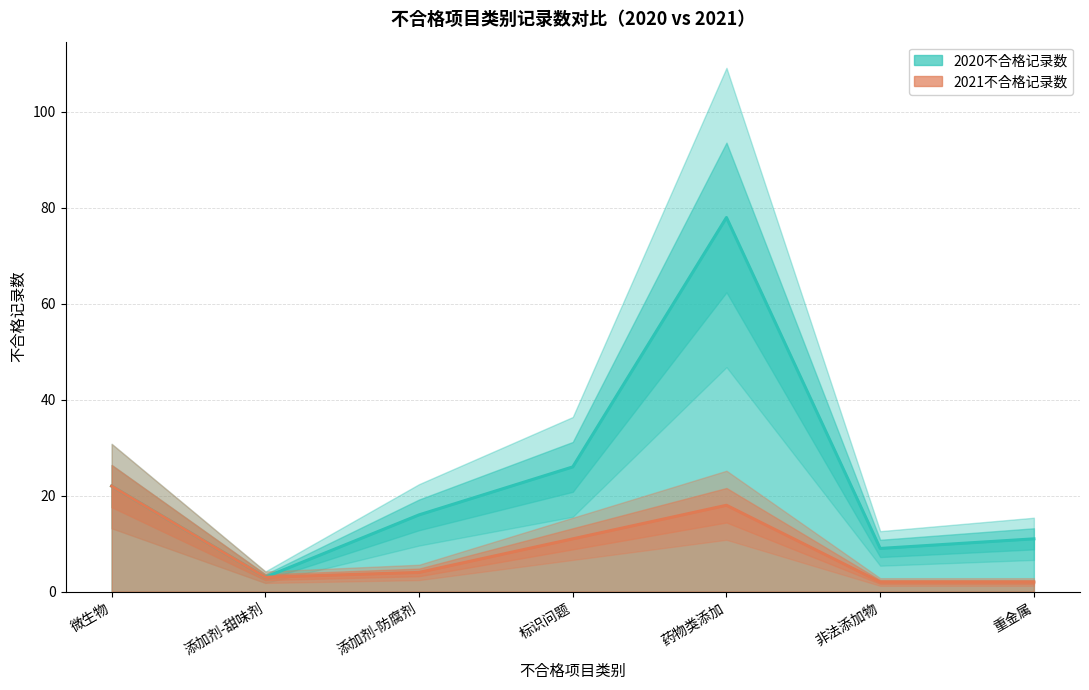

How many series are shown in this chart?

2